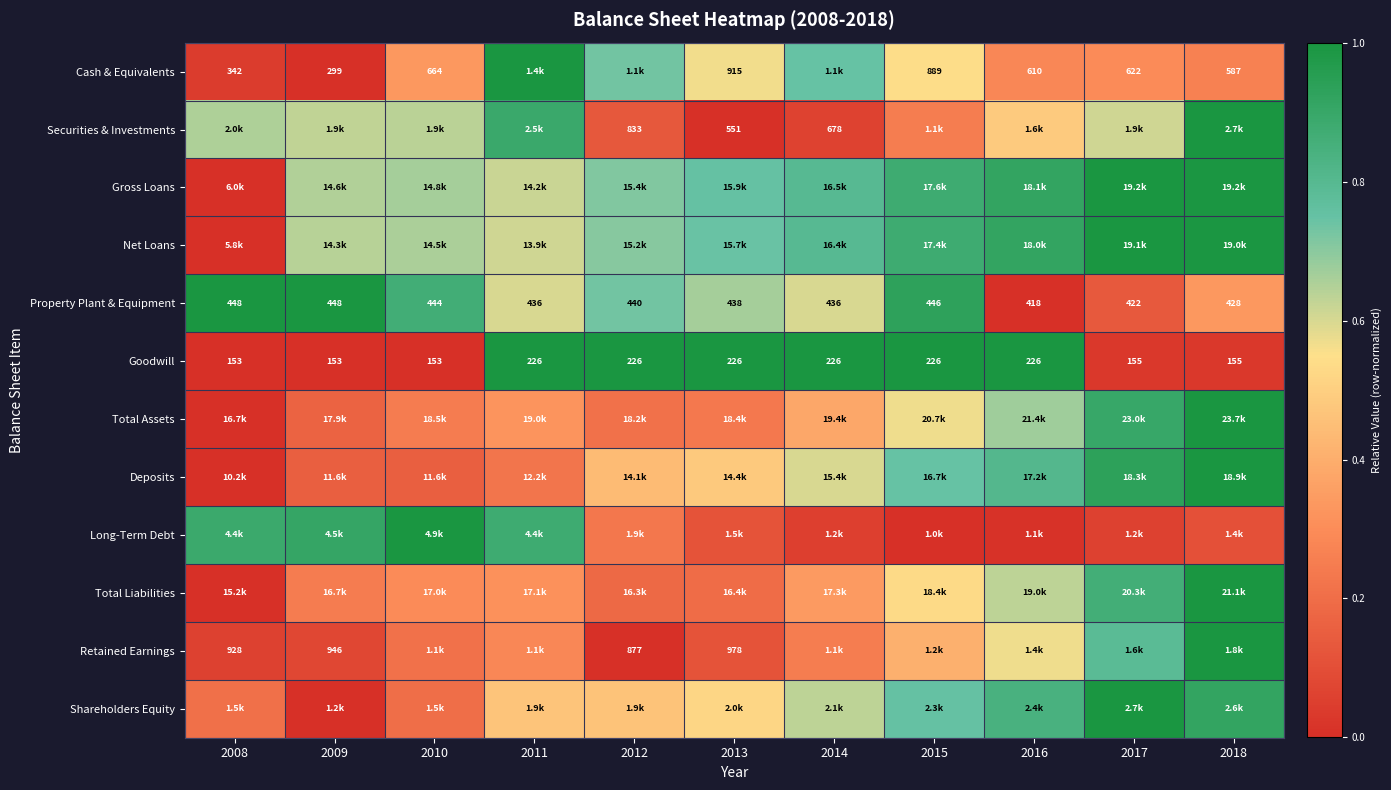

At which category is the sum across all series the highest?

2018